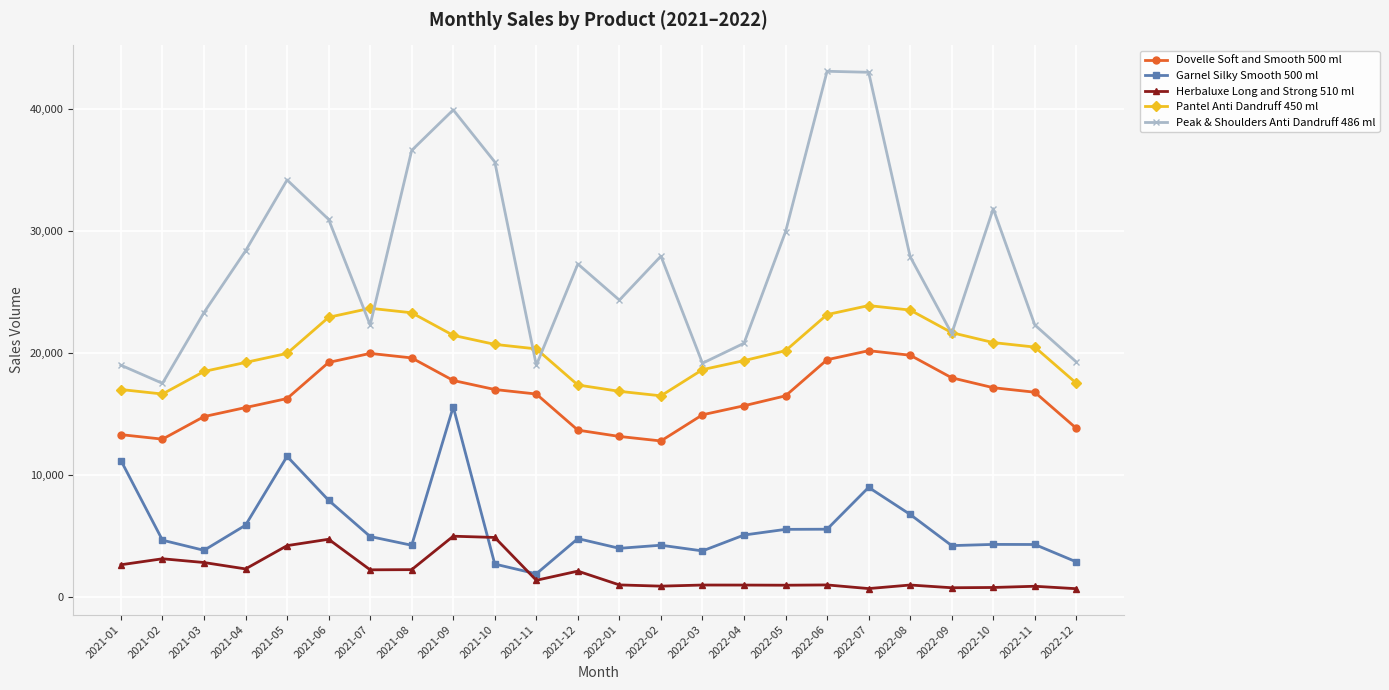

What is the difference between the maximum and minimum values in the Herbaluxe Long and Strong 510 ml series?

4304